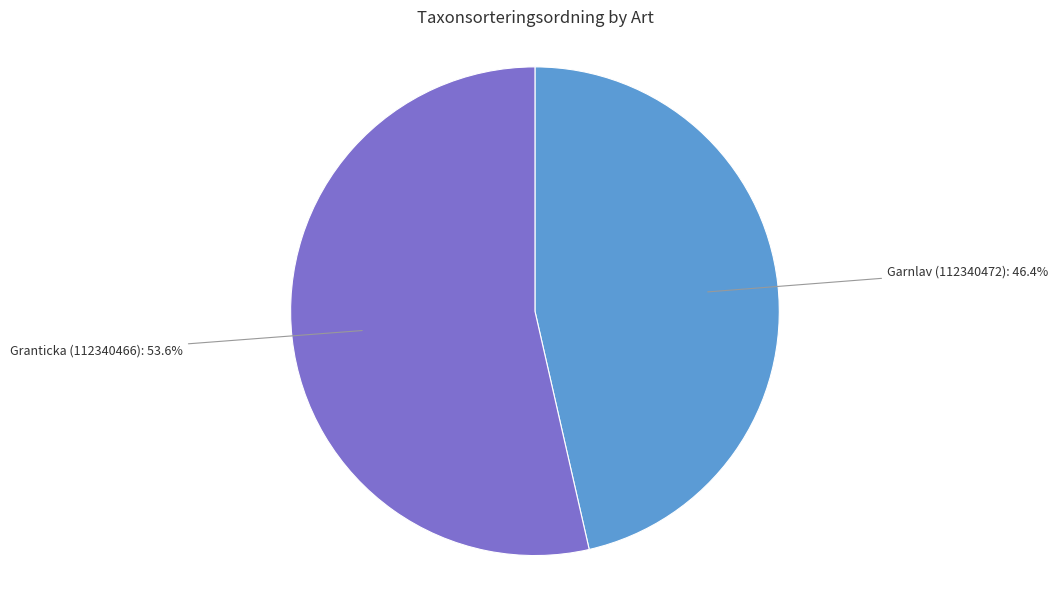

Which slice is the largest?

Granticka (112340466)